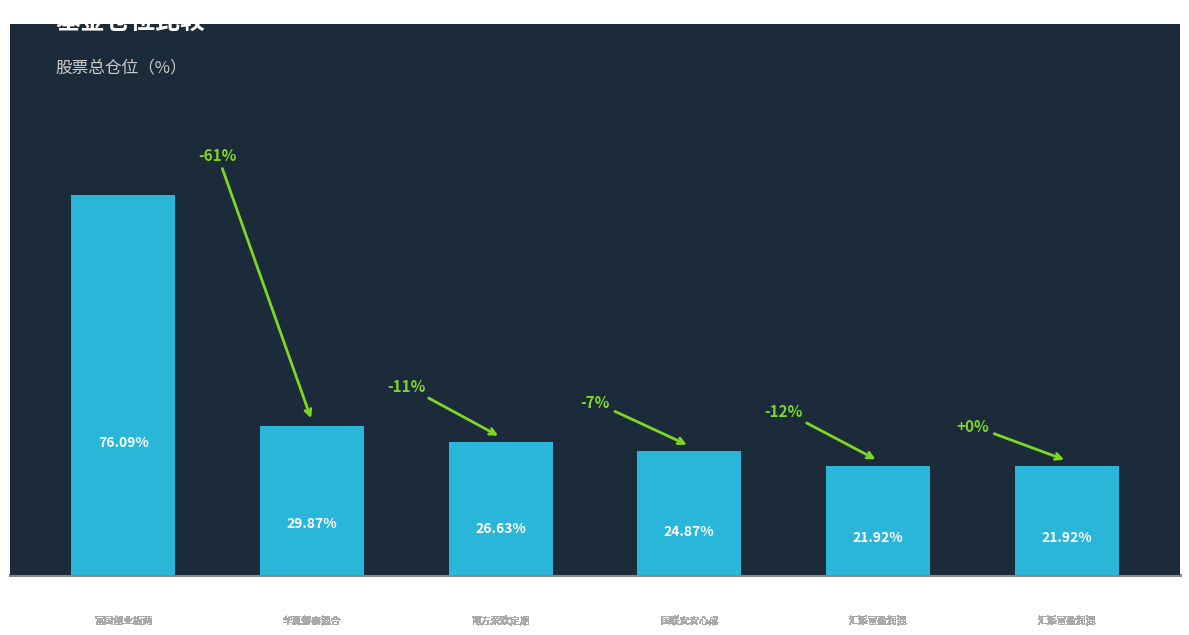

What is the change in value from 160323 to 004946?

-7.9